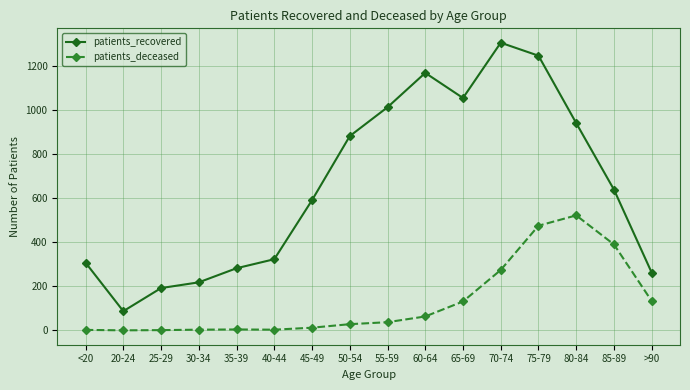

Rank the series by their average value, from lowest to highest.

patients_deceased, patients_recovered